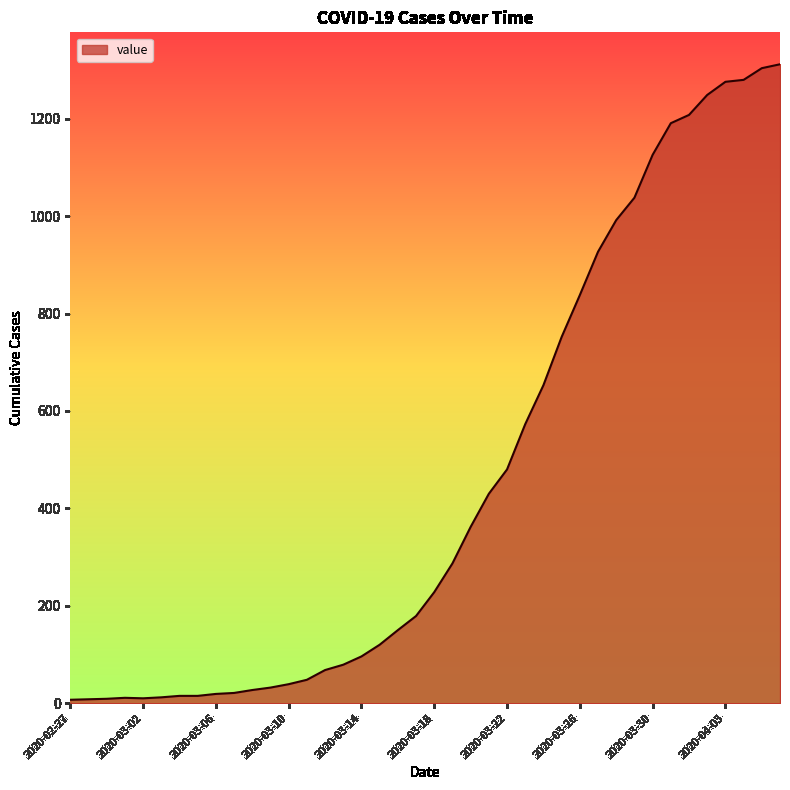

What is the difference between the maximum and minimum values?

1305